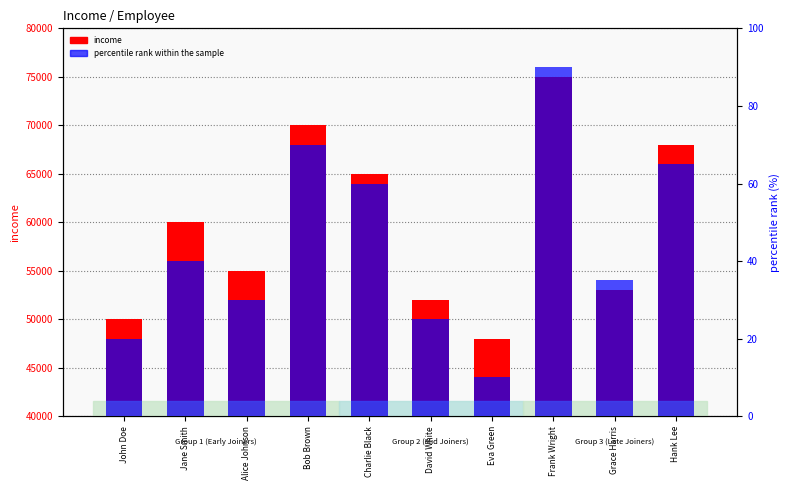

What is the spread (max minus min) of values at Bob Brown?

69930